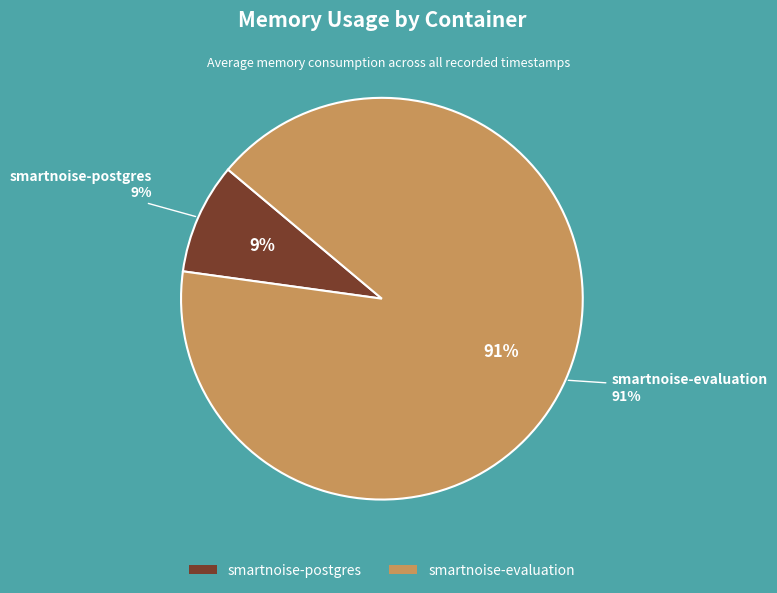

Rank the series by their maximum value, from highest to lowest.

smartnoise-evaluation, smartnoise-postgres